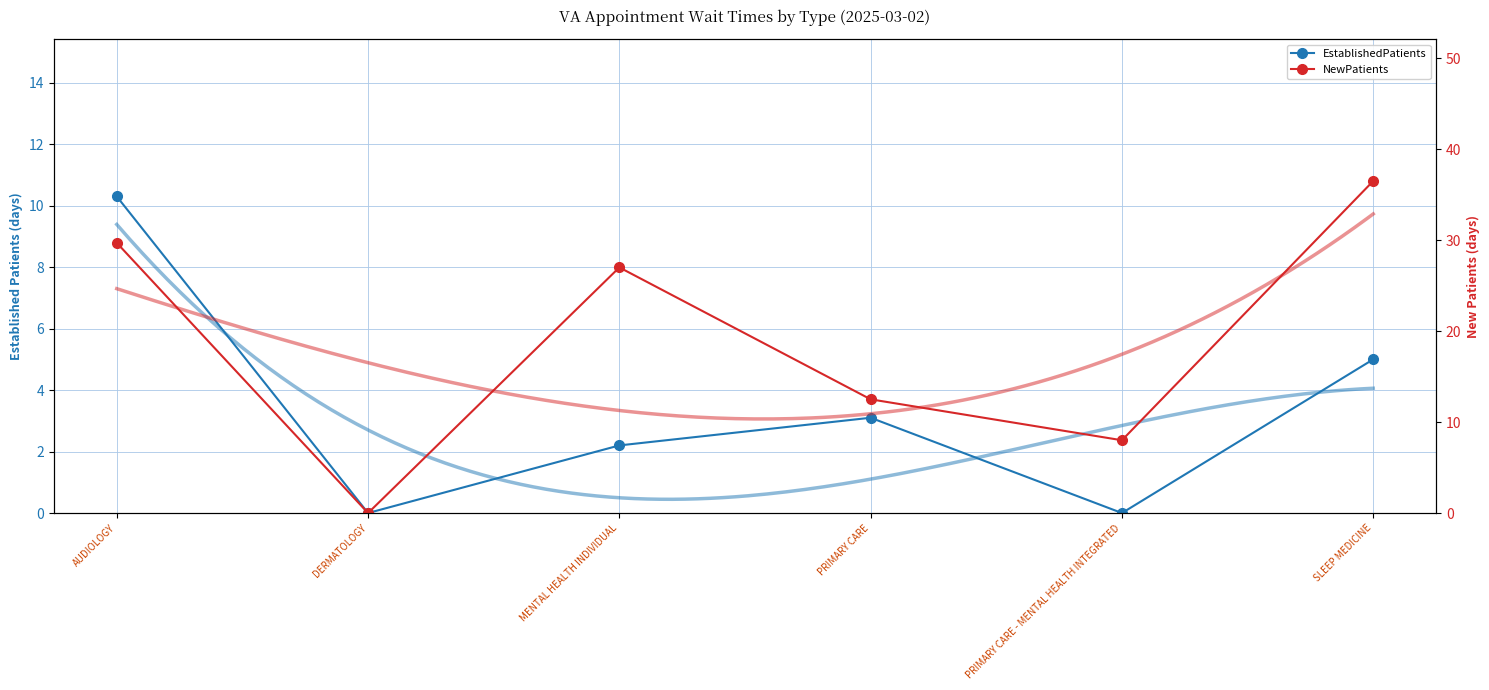

How many interior local peaks does the EstablishedPatients series have?

1